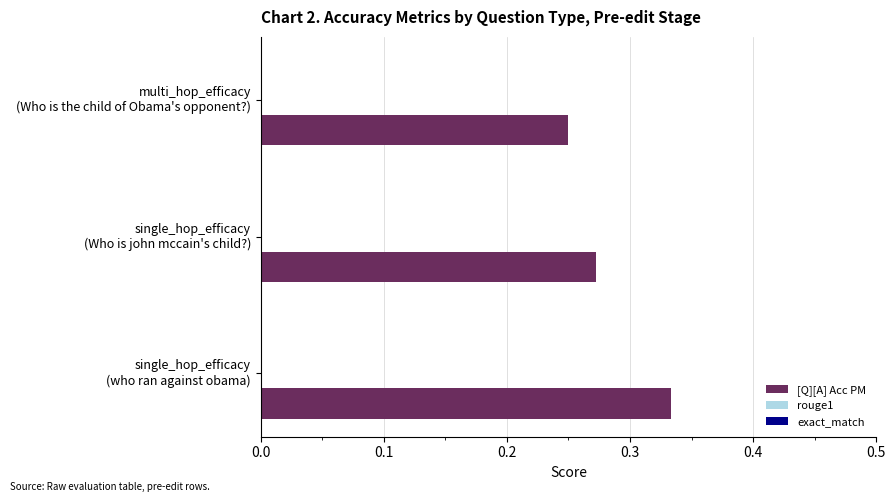

What is the sum of all values?

0.9